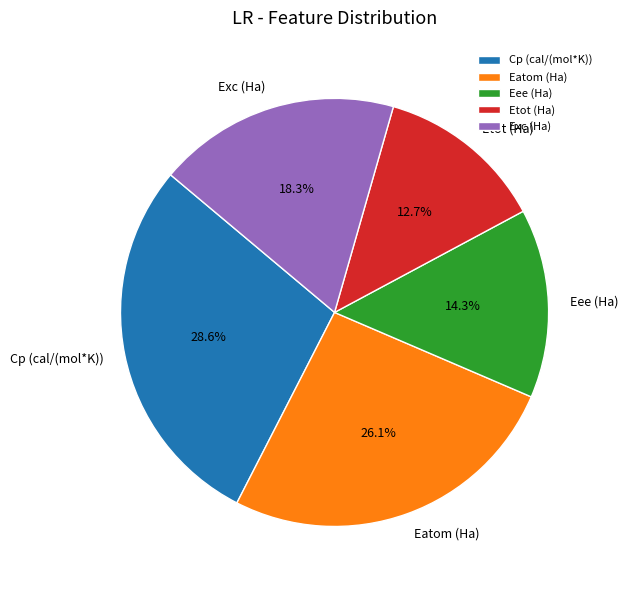

Does any single category account for the majority?

No